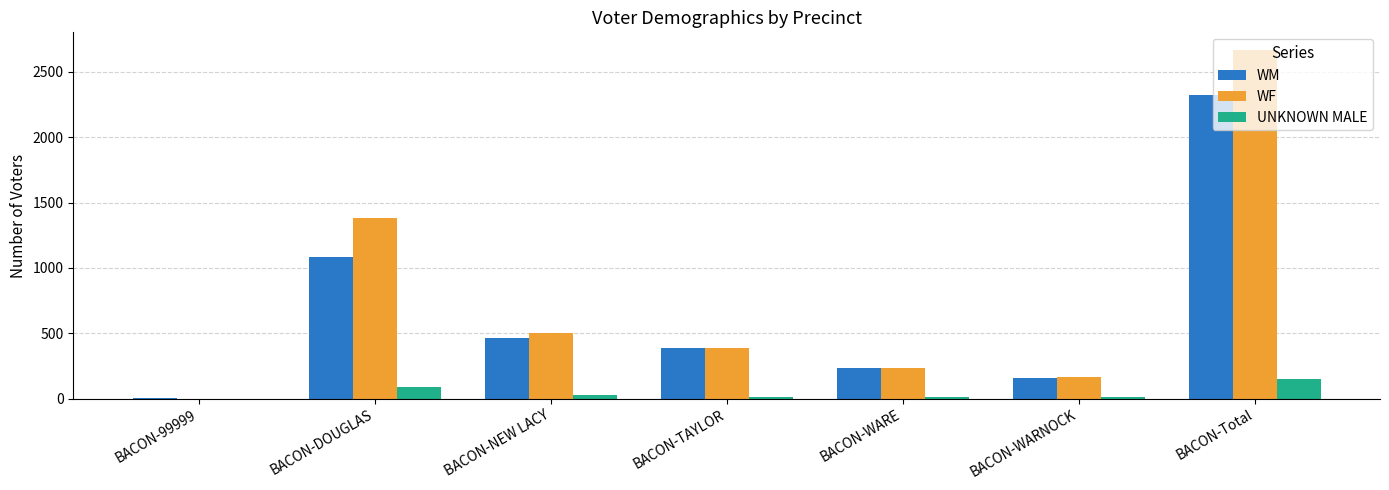

How many categories are shown in the chart?

7